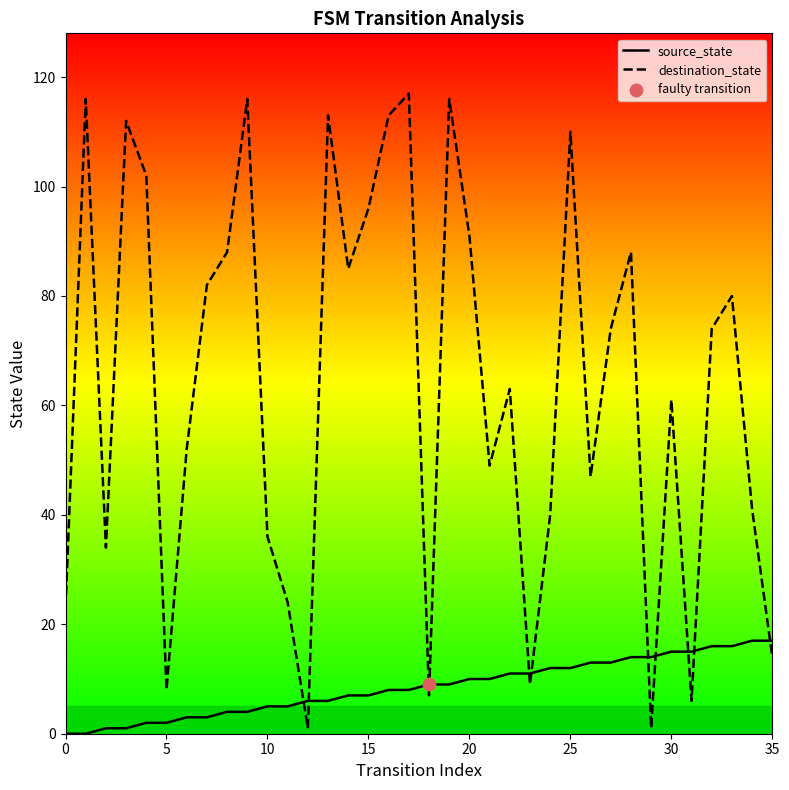

Which series reaches the maximum Y coordinate?

destination_state